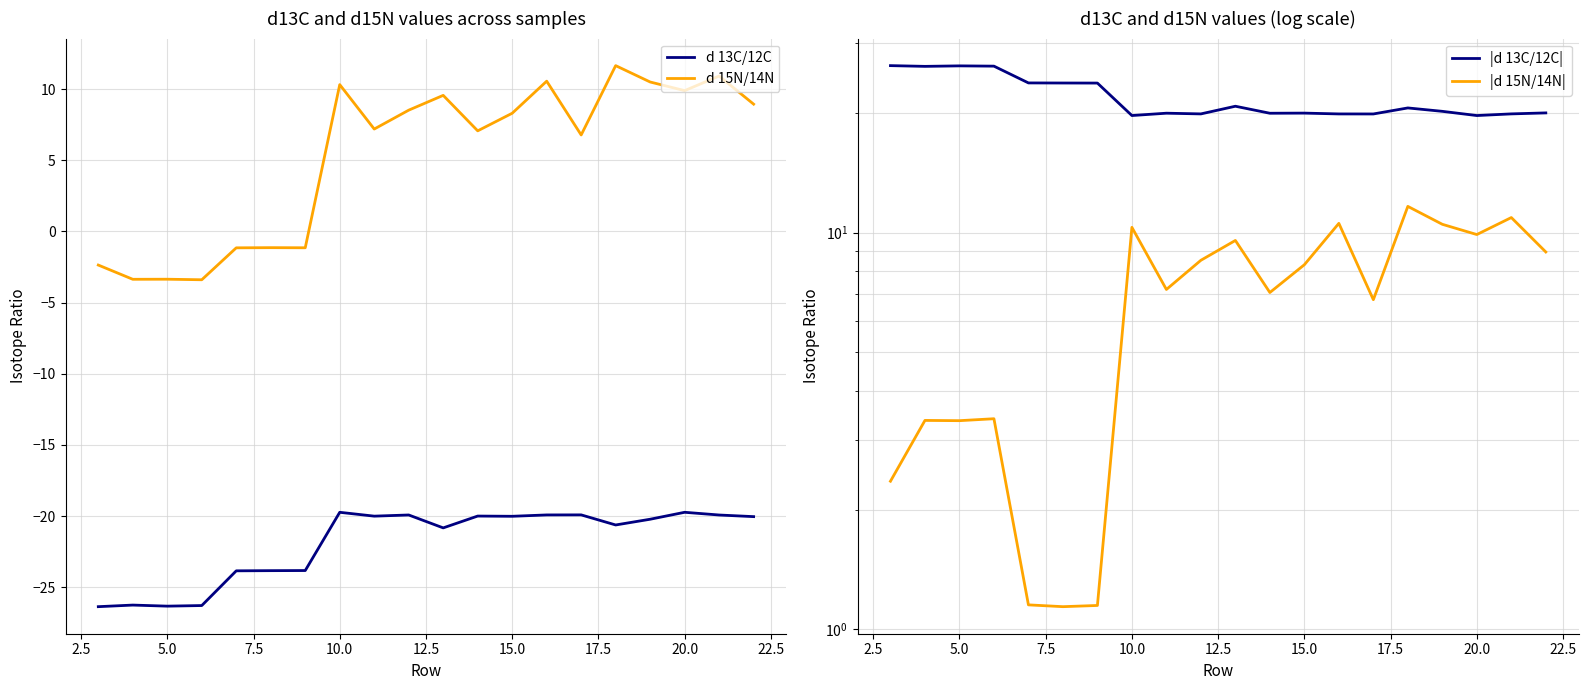

Does the chart display data point markers on the line(s)?

No